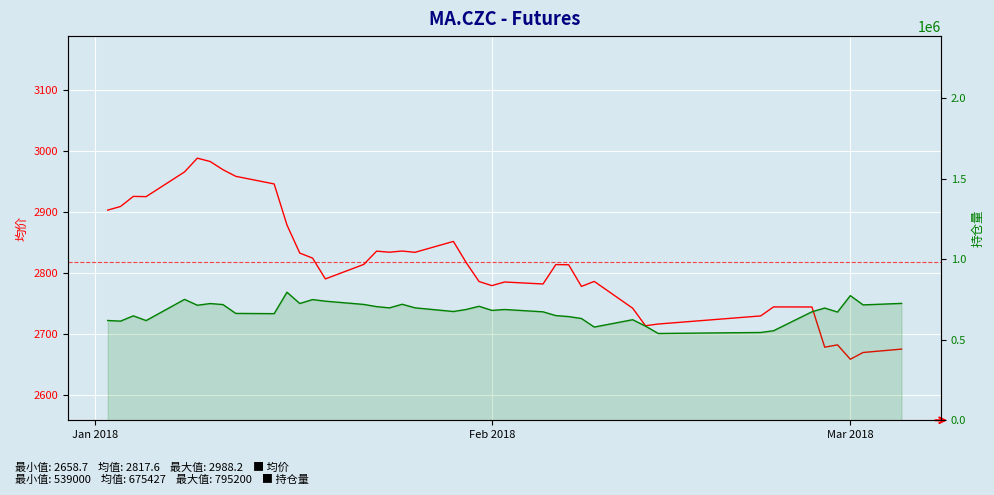

Count the number of data series in this chart.

2